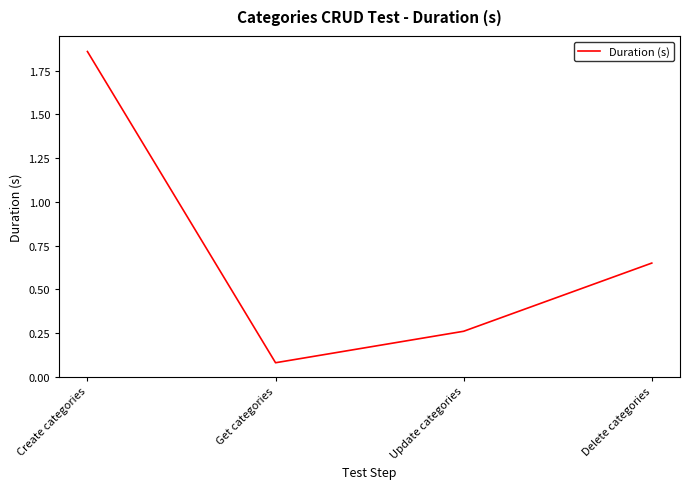

What is the difference between the second highest and minimum values?

0.6